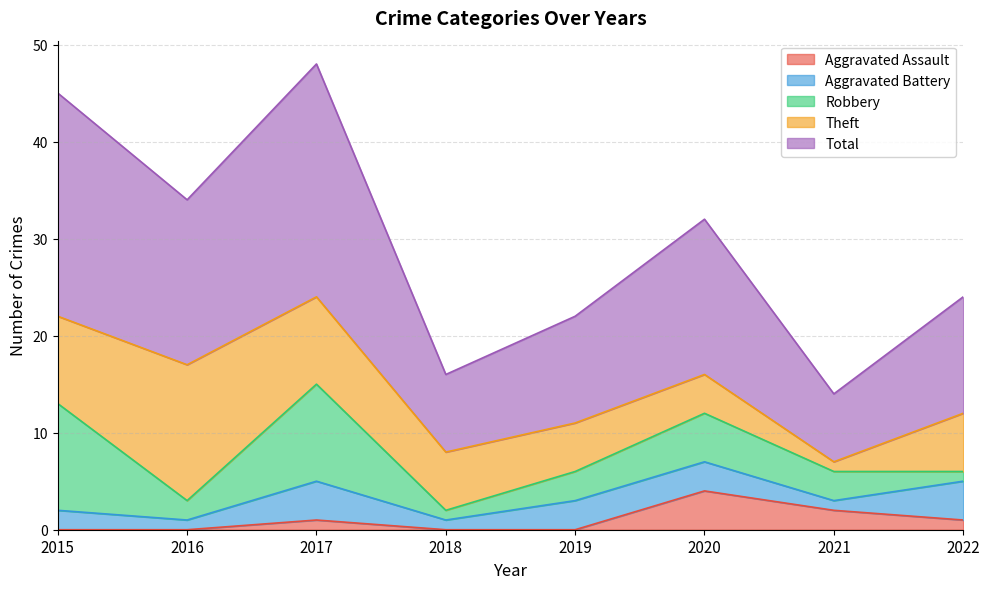

Which series has the largest total across all categories?

Total